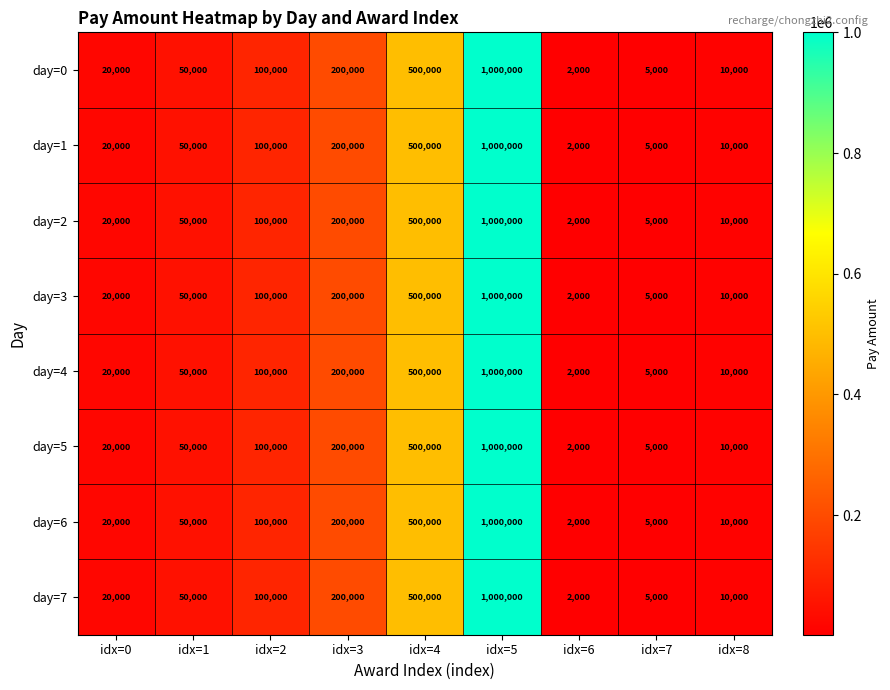

At which label is day=7 closest to 501000?

idx=4